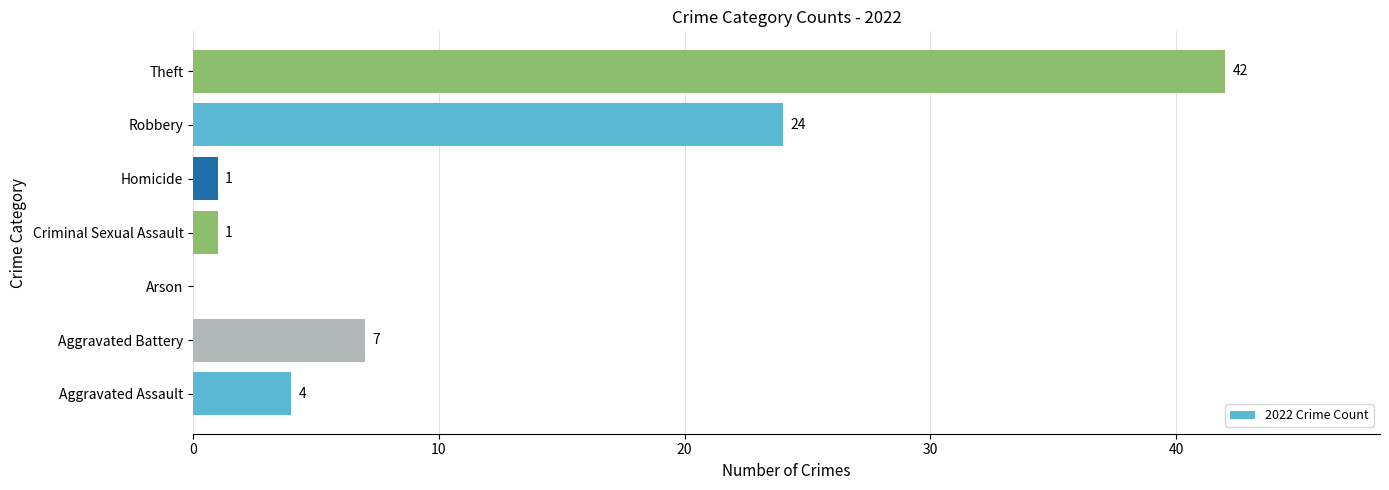

At which label is the value closest to 21?

Robbery